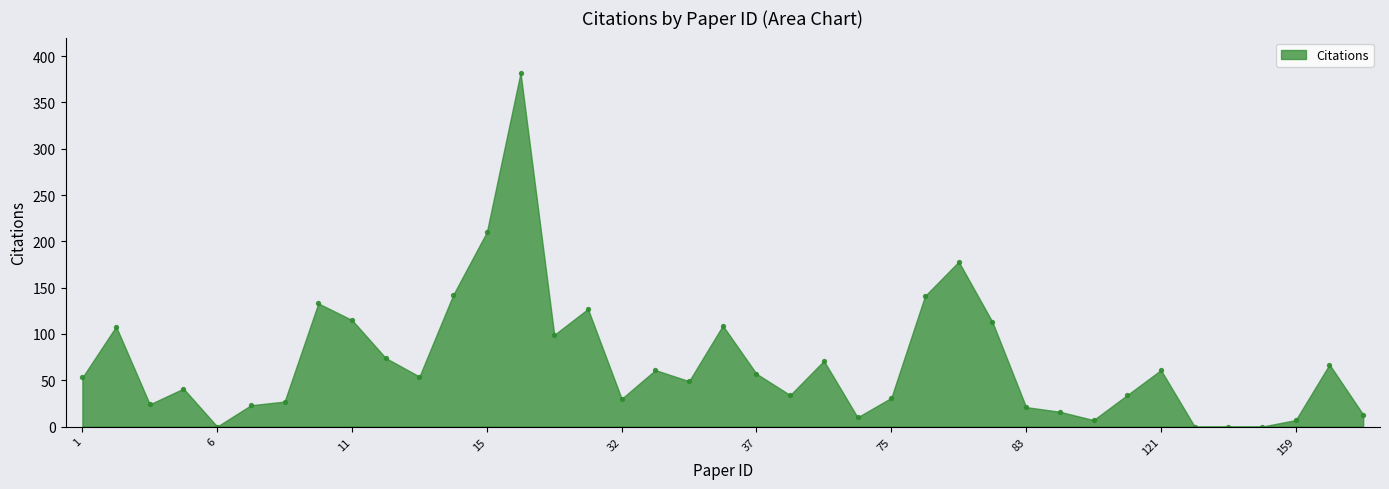

What is the range of Y values (max minus min)?

382